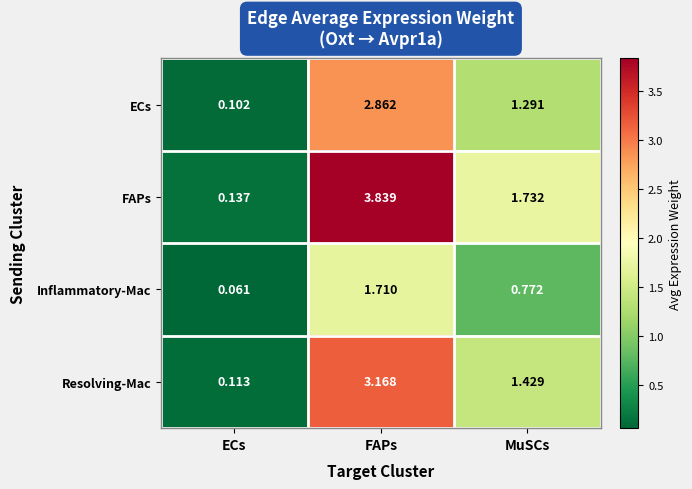

At which label is ECs closest to 1?

MuSCs